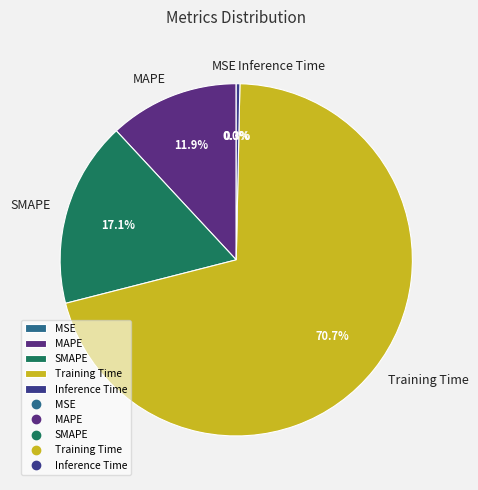

Which has a higher value, Training Time or MAPE?

Training Time